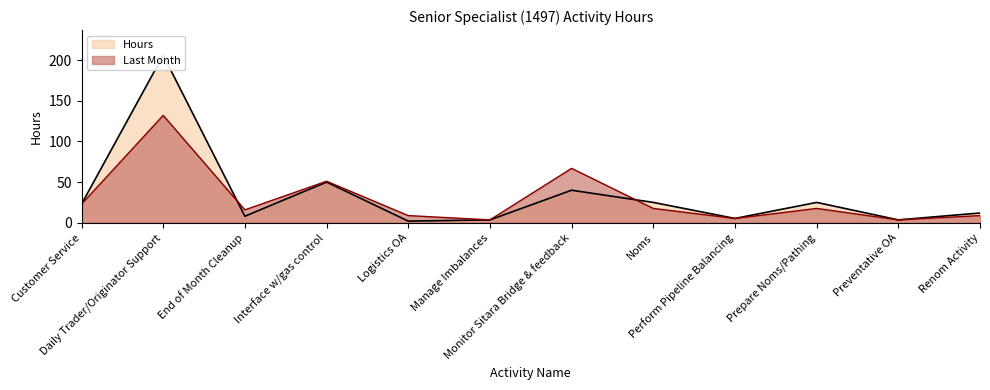

The Hours series shows 25.0 at Prepare Noms/Pathing. True or false?

True